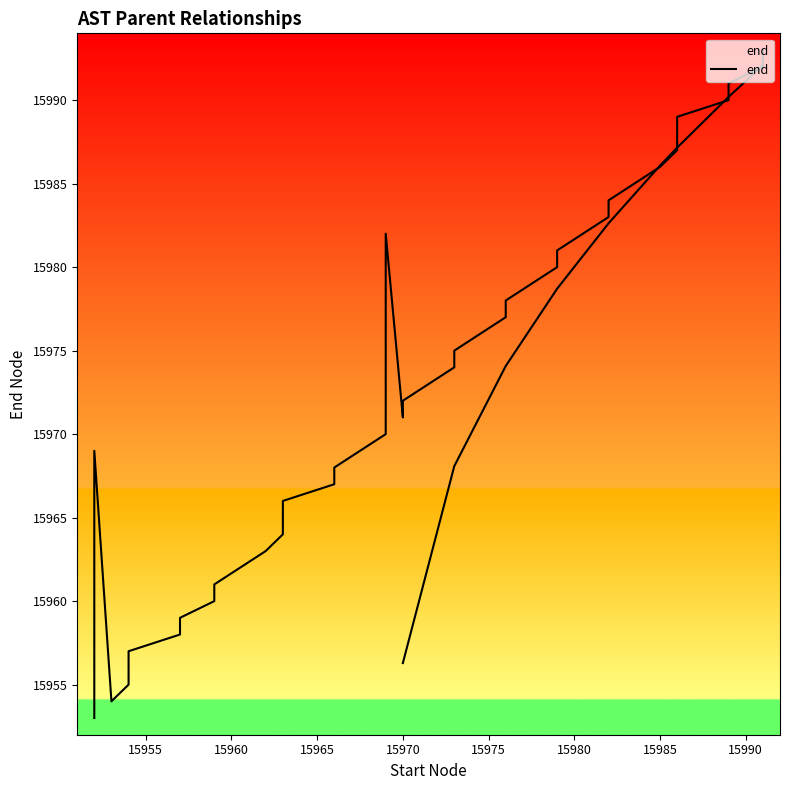

Is this an area chart (filled region under the line)?

No